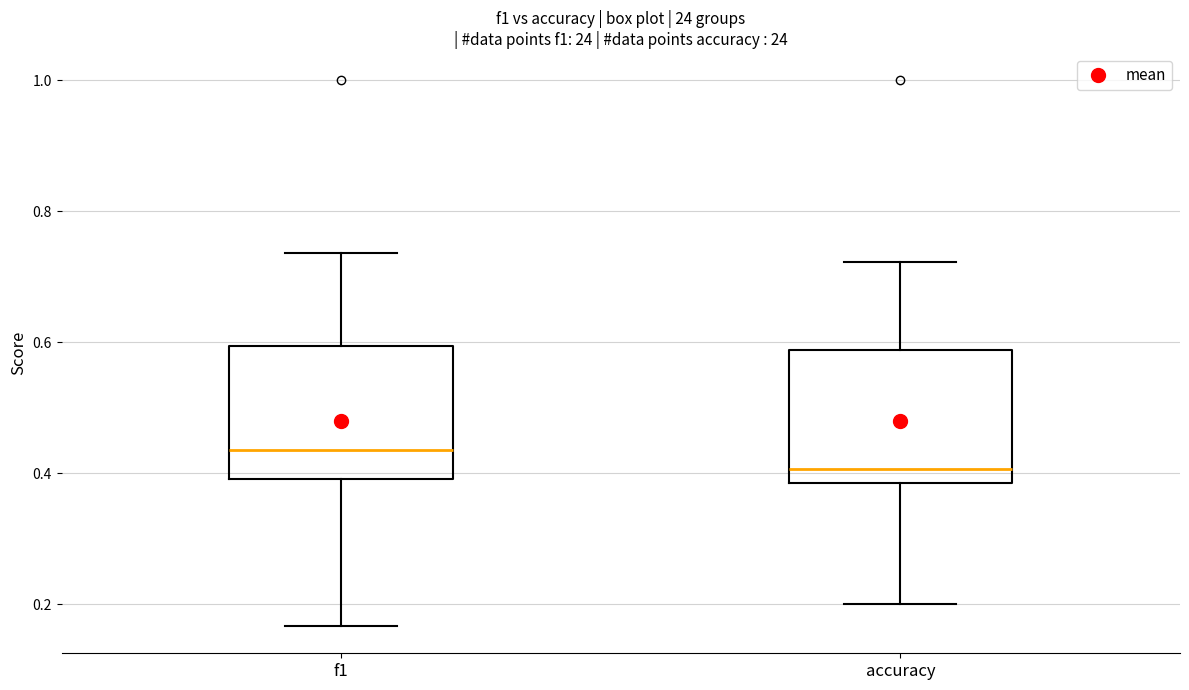

Which box's median line is the highest?

f1